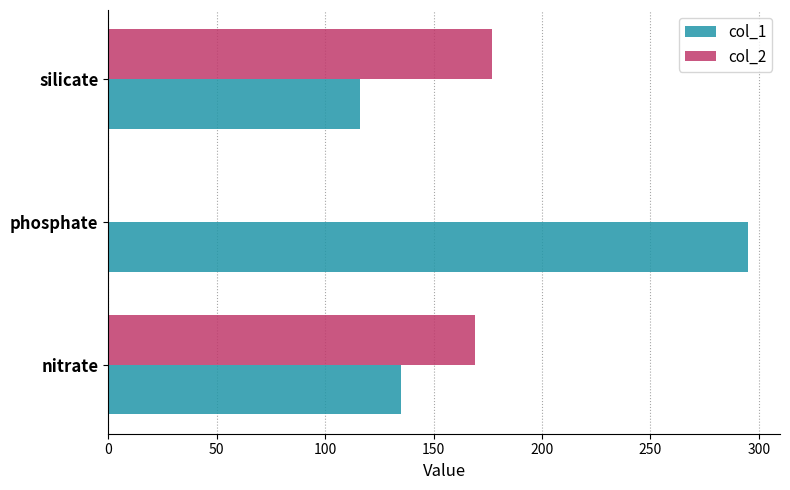

What are all the series names shown in the legend?

col_1, col_2